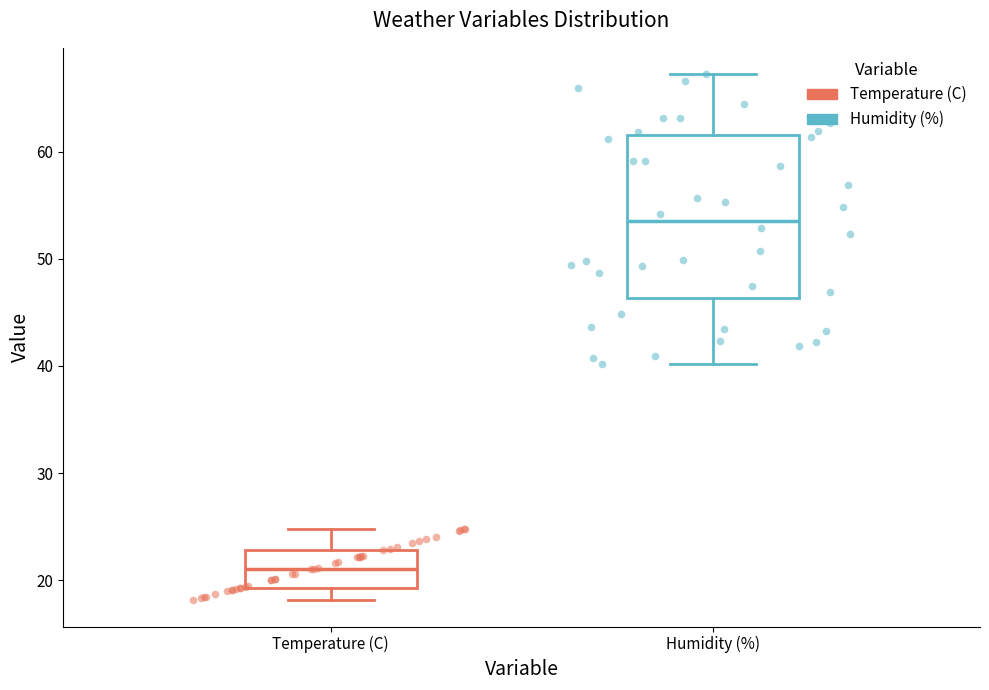

Reading left to right, read every box against the y-axis: the position of its median line, the range the box covers, and the ends of its whiskers. The values are not printed on the chart, so give them approximately, as read against the axis.

Temperature (C): median 21, box 19 to 23, whiskers 18 to 25
Humidity (%): median 53, box 46 to 62, whiskers 40 to 67